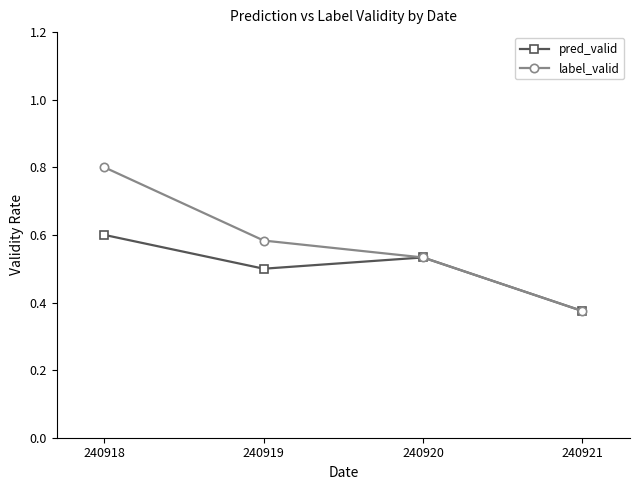

At which label does pred_valid reach its peak?

240918